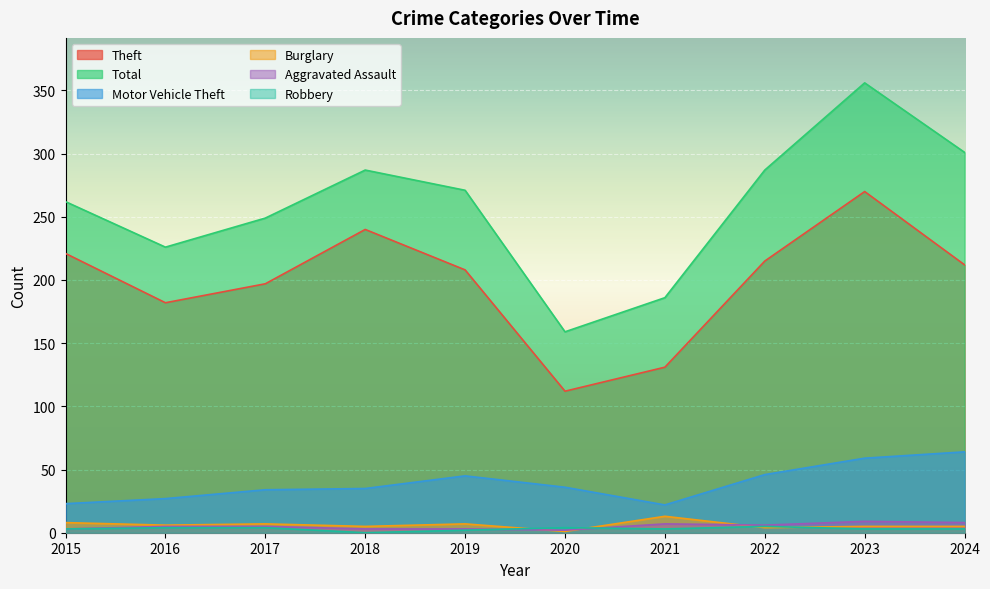

Reading left to right, extract all data points from this chart.

Theft: 2015=221	2016=182	2017=197	2018=240	2019=208	2020=112	2021=131	2022=215	2023=270	2024=212
Total: 2015=262	2016=226	2017=249	2018=287	2019=271	2020=159	2021=186	2022=287	2023=356	2024=301
Motor Vehicle Theft: 2015=23	2016=27	2017=34	2018=35	2019=45	2020=36	2021=22	2022=46	2023=59	2024=64
Burglary: 2015=8	2016=6	2017=7	2018=5	2019=7	2020=1	2021=13	2022=4	2023=5	2024=5
Aggravated Assault: 2015=3	2016=5	2017=5	2018=3	2019=3	2020=2	2021=7	2022=6	2023=9	2024=8
Robbery: 2015=3	2016=4	2017=4	2018=0	2019=2	2020=4	2021=3	2022=5	2023=3	2024=3